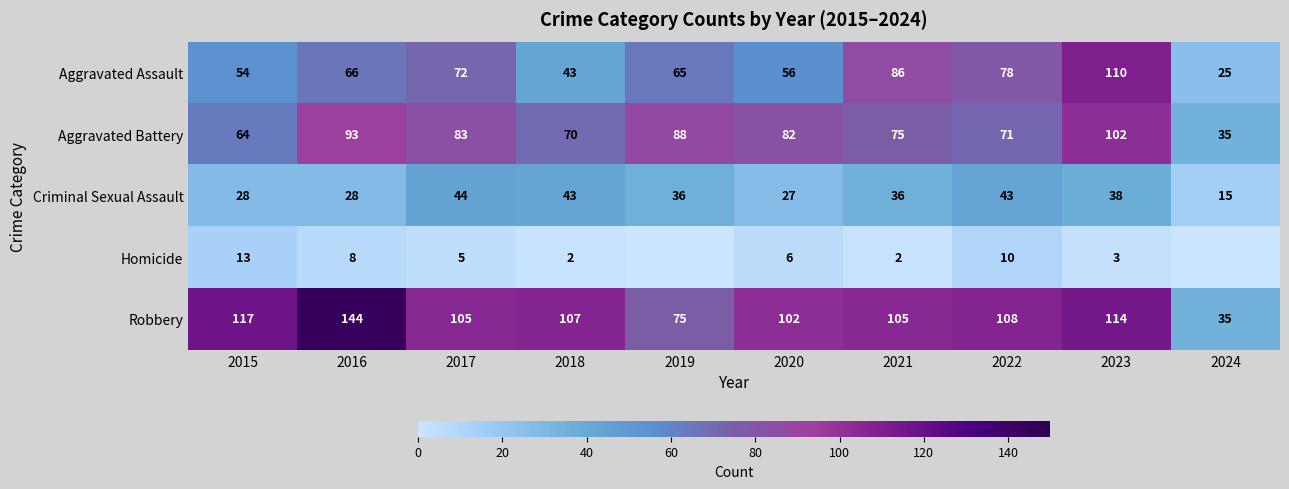

List the labels in order of Aggravated Battery value, smallest first.

2024, 2015, 2018, 2022, 2021, 2020, 2017, 2019, 2016, 2023